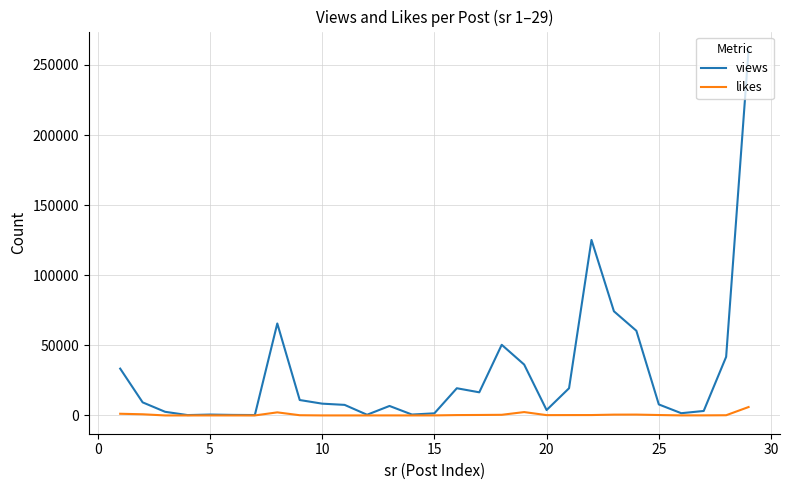

List the series in order of their overall mean, highest first.

views, likes